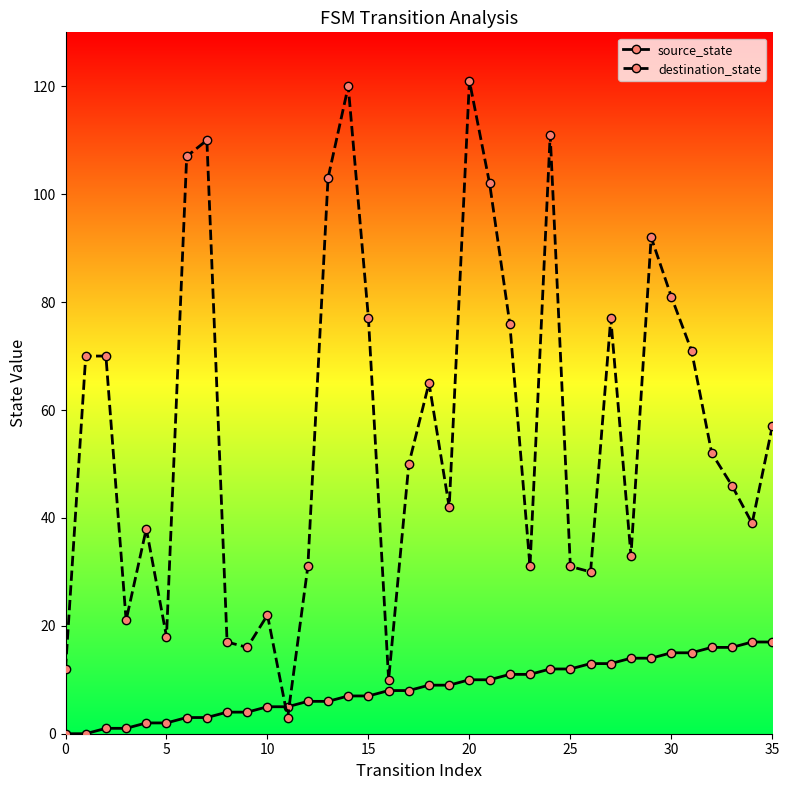

How many interior local valleys does the destination_state series have?

10